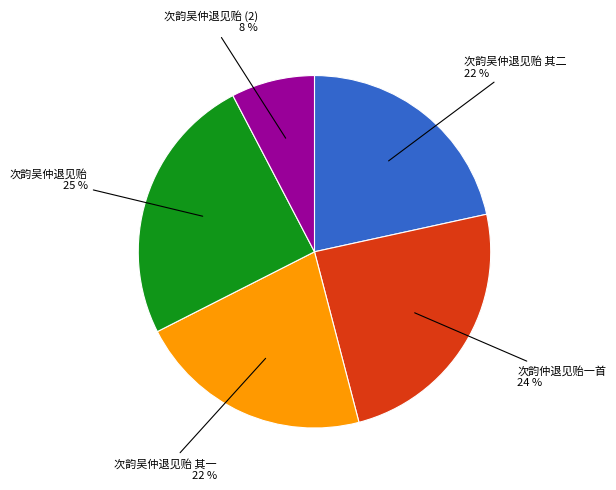

Does any single category account for the majority?

No